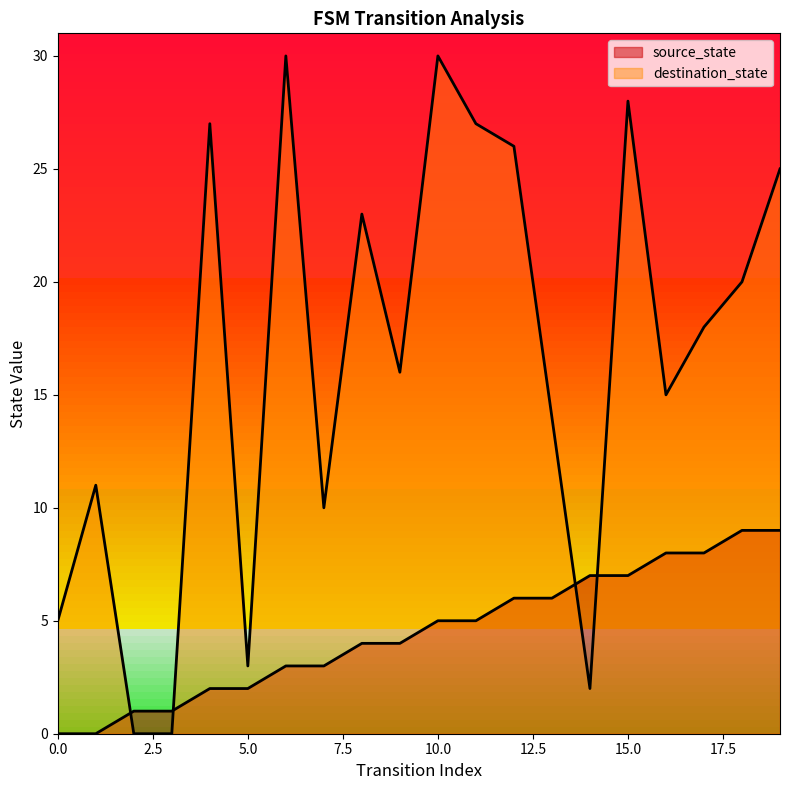

What are all the series names shown in the legend?

source_state, destination_state